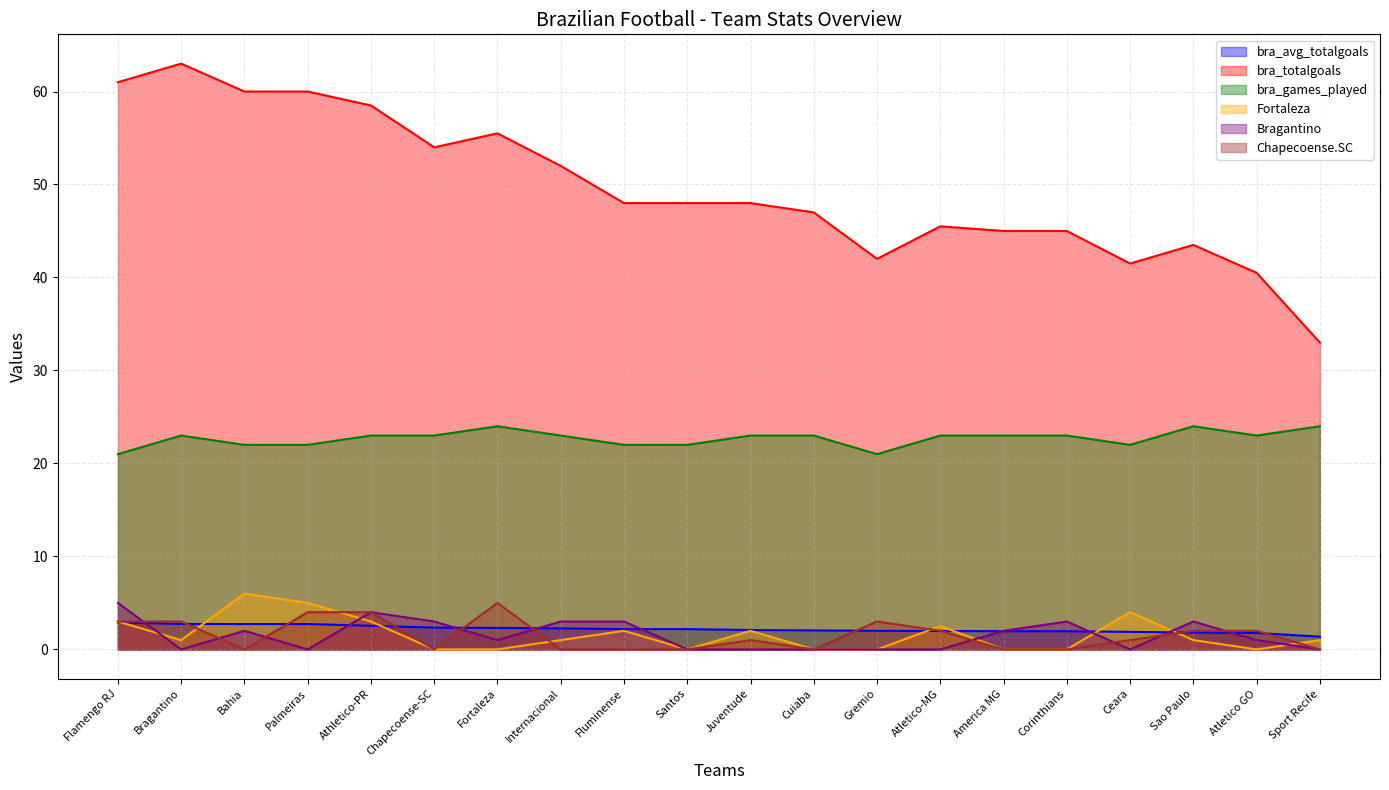

What is the label of the 9th point from the left?

Fluminense